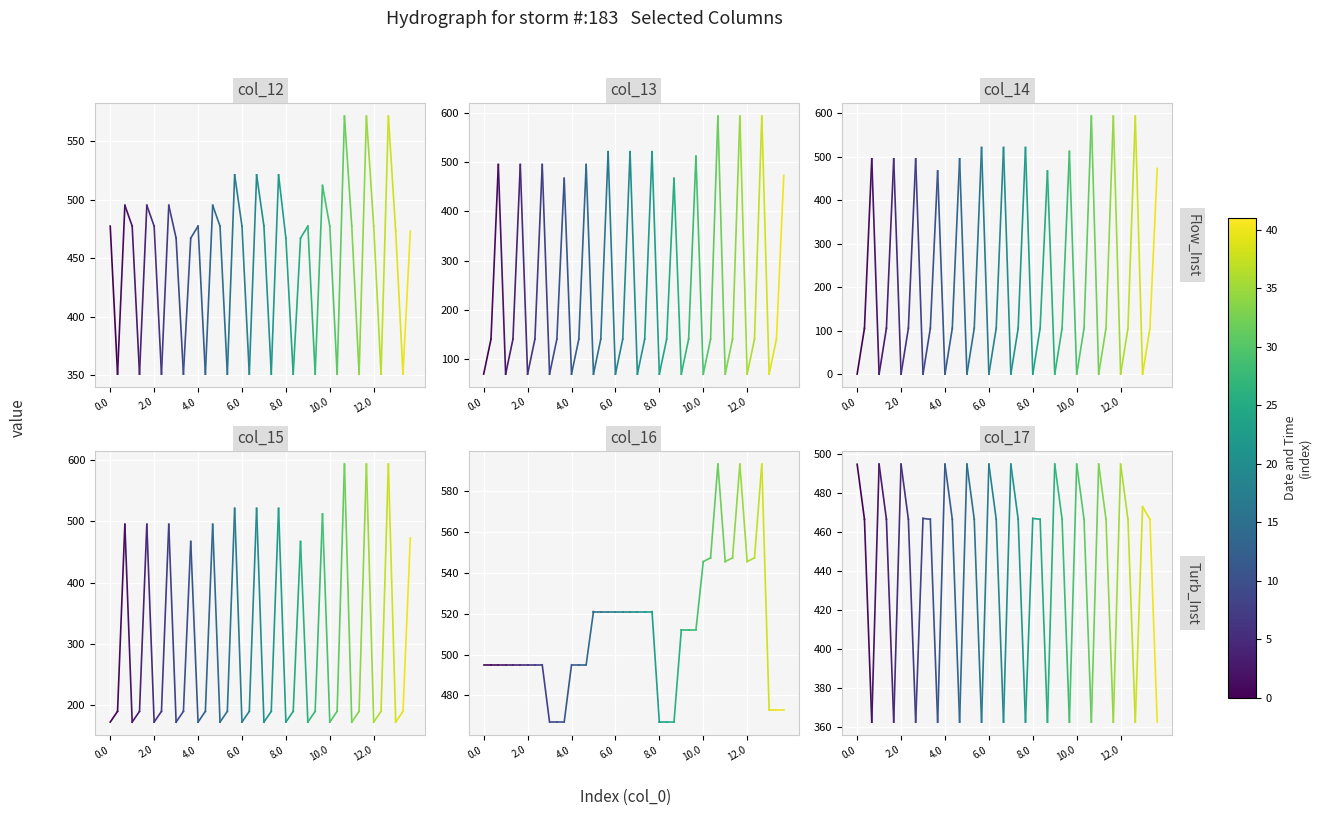

The col_14 series shows 0.5 at 0.0. True or false?

False